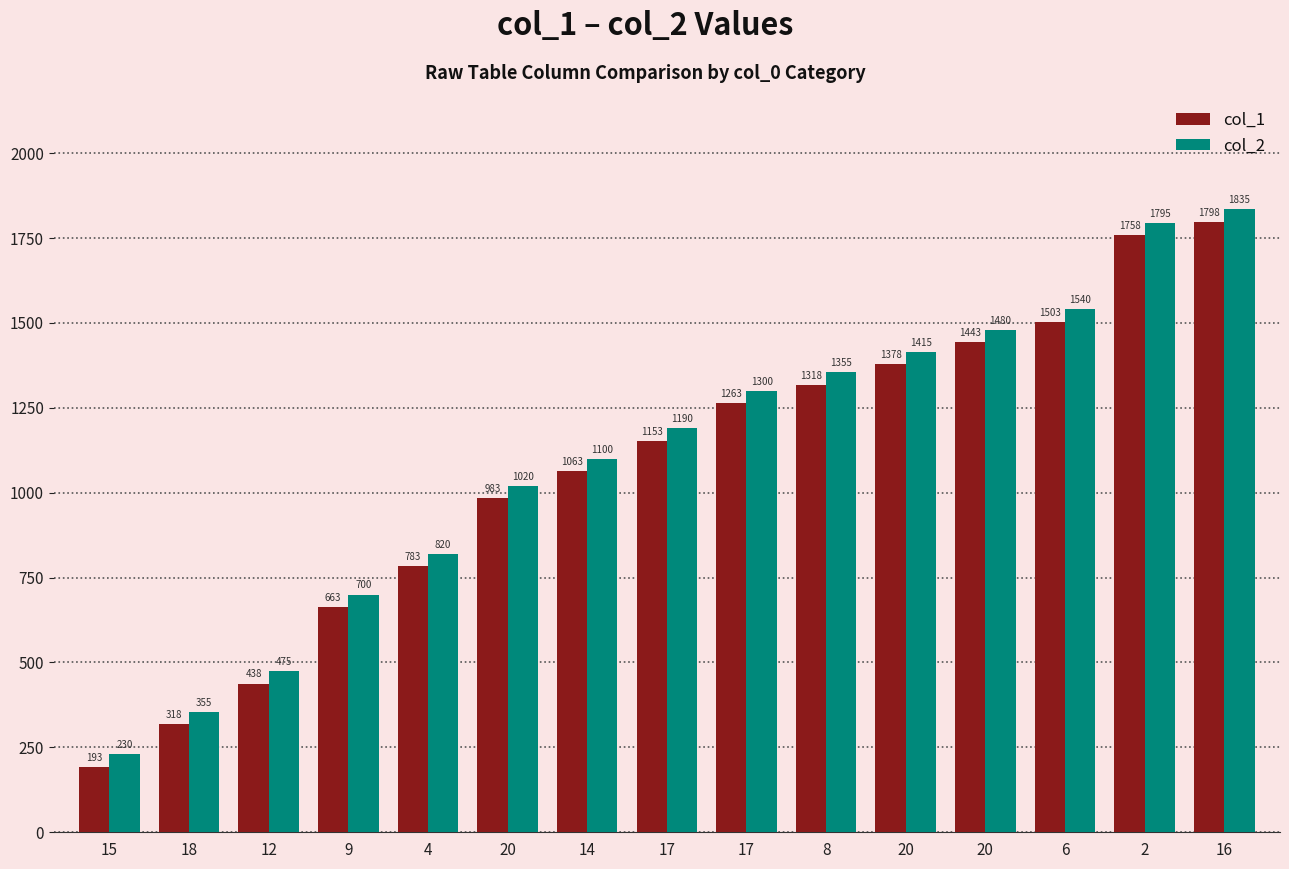

What is the maximum value for col_1?

1798